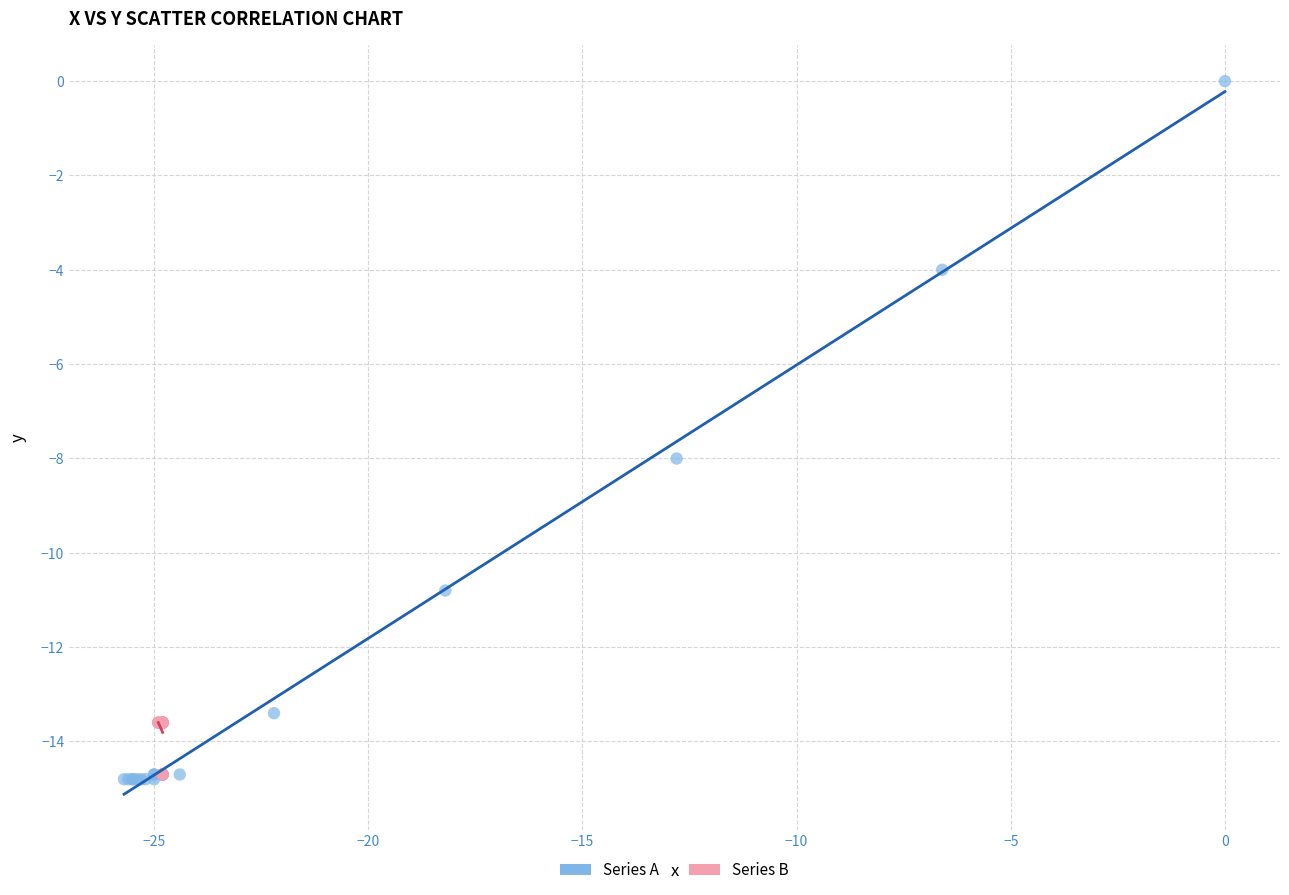

What are all the series names shown in the legend?

Series A, Series B